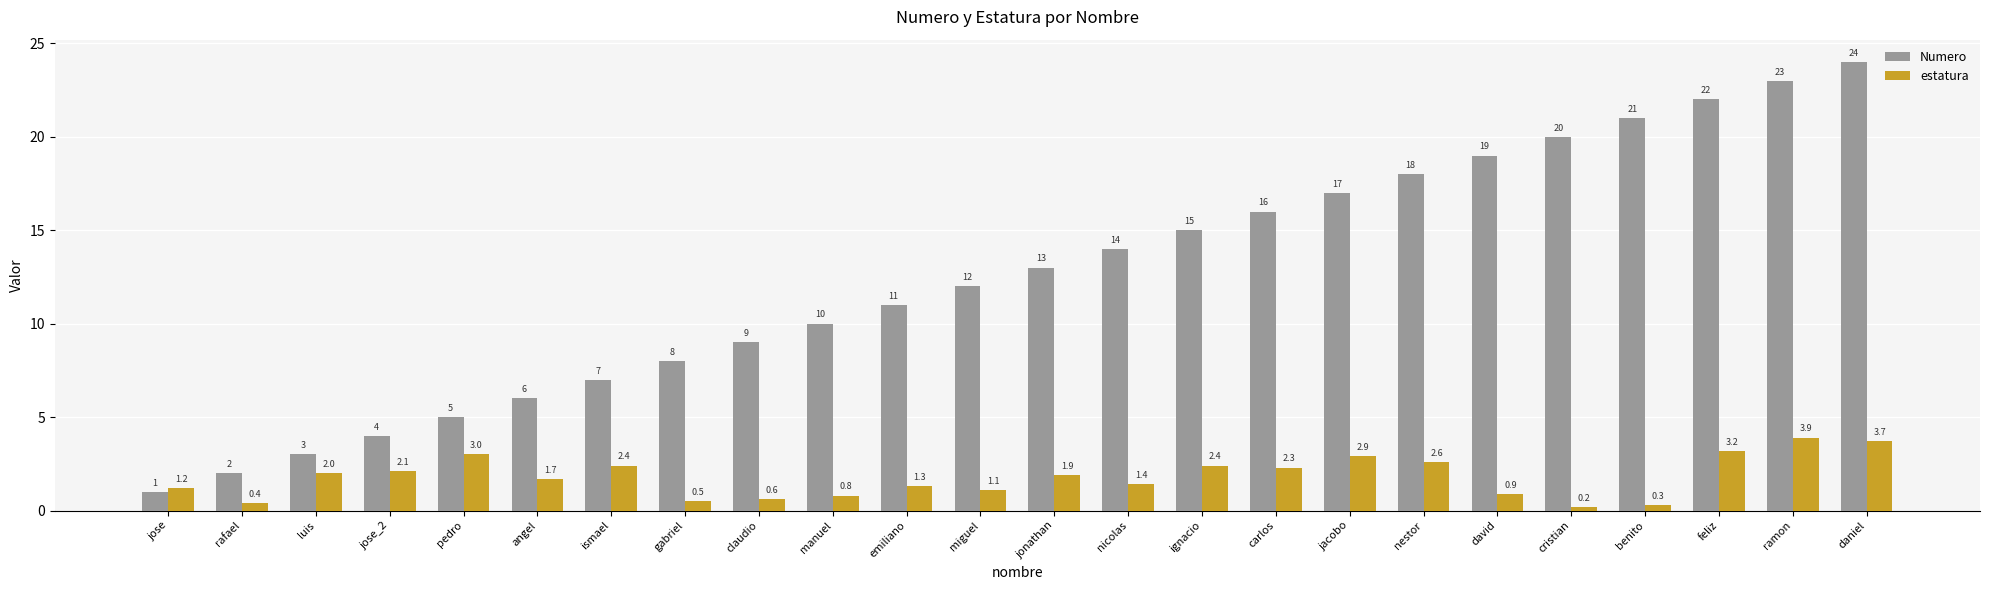

At which label does estatura reach its peak?

ramon